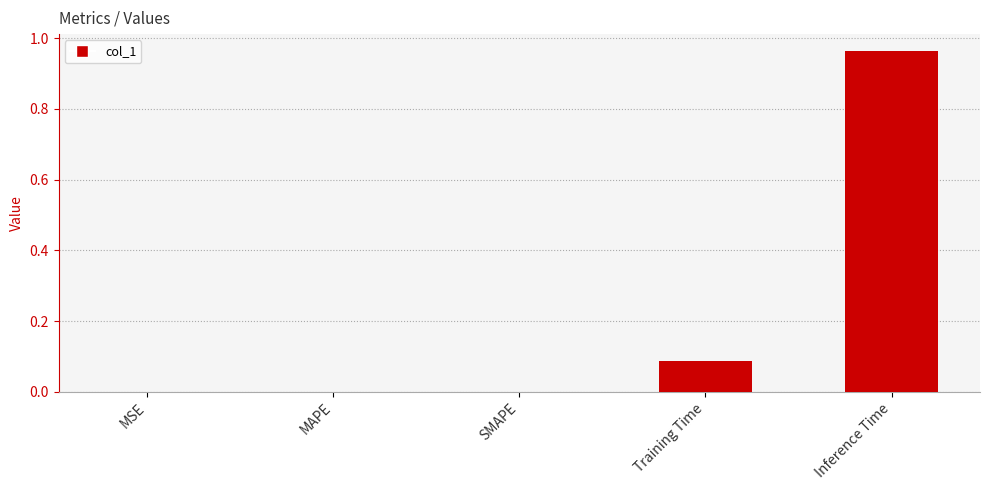

What is the sum of all values?

1.1